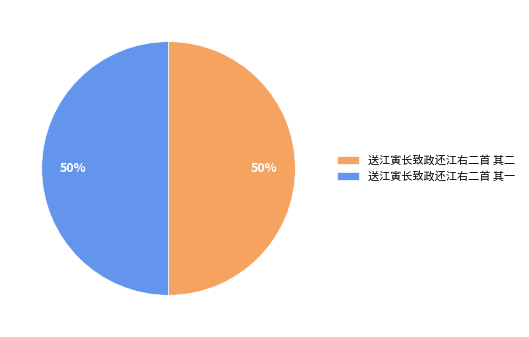

To the nearest percent, what portion does 送江寅长致政还江右二首 其二 represent?

50%